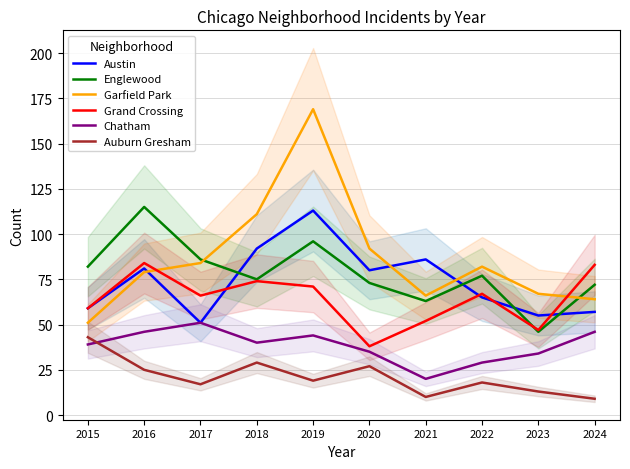

Between which two adjacent categories do Chatham and Auburn Gresham first intersect?

2015 and 2016